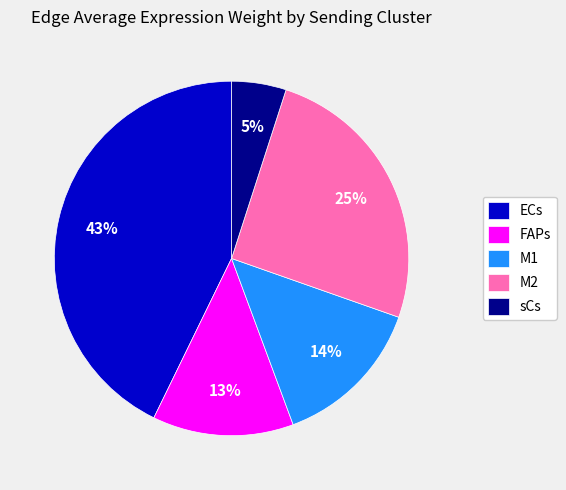

Rank the categories by value from highest to lowest.

ECs, M2, M1, FAPs, sCs